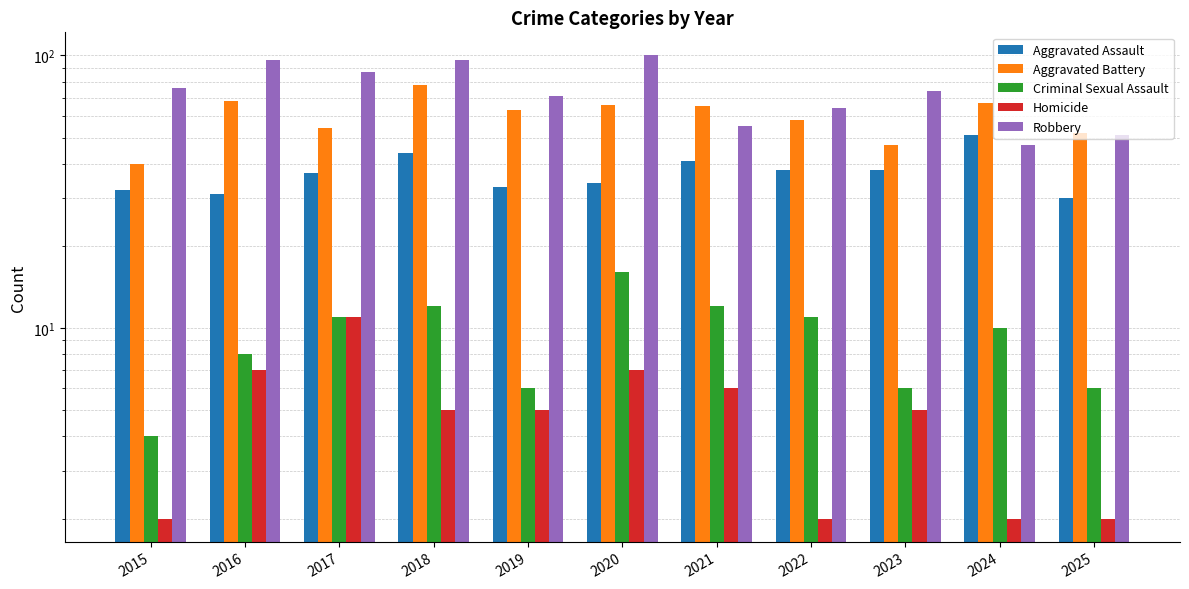

What is the value of the Aggravated Assault bar at the 8th from the left?

38